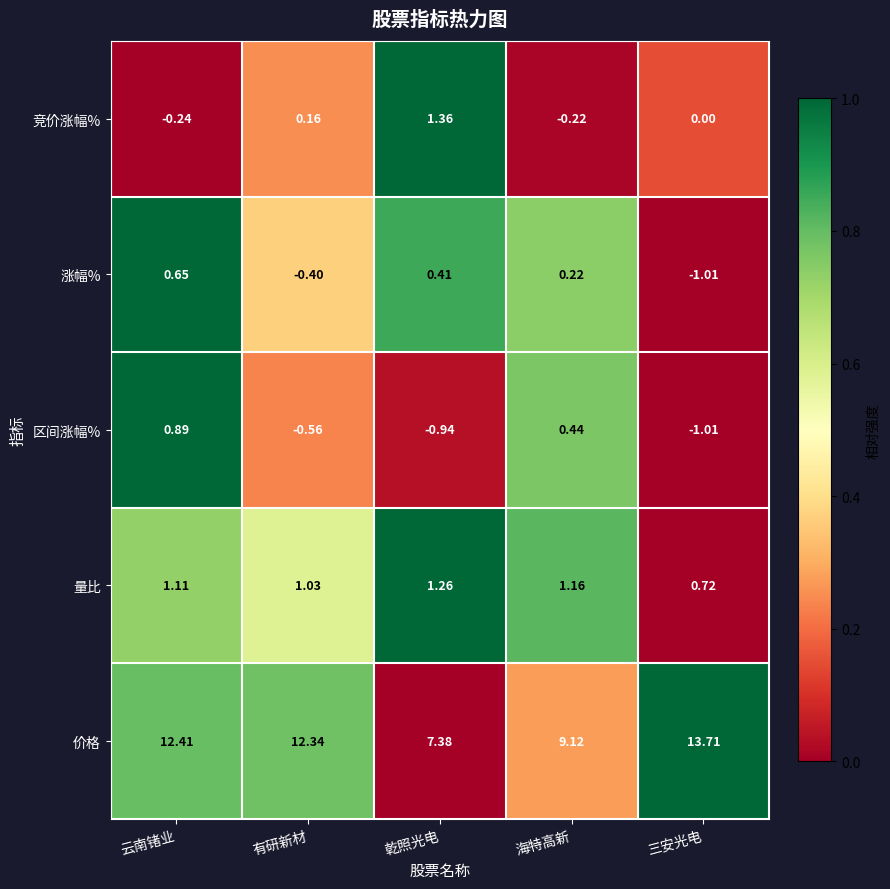

Rank the series by their maximum value, from lowest to highest.

涨幅%, 区间涨幅%, 量比, 竞价涨幅%, 价格